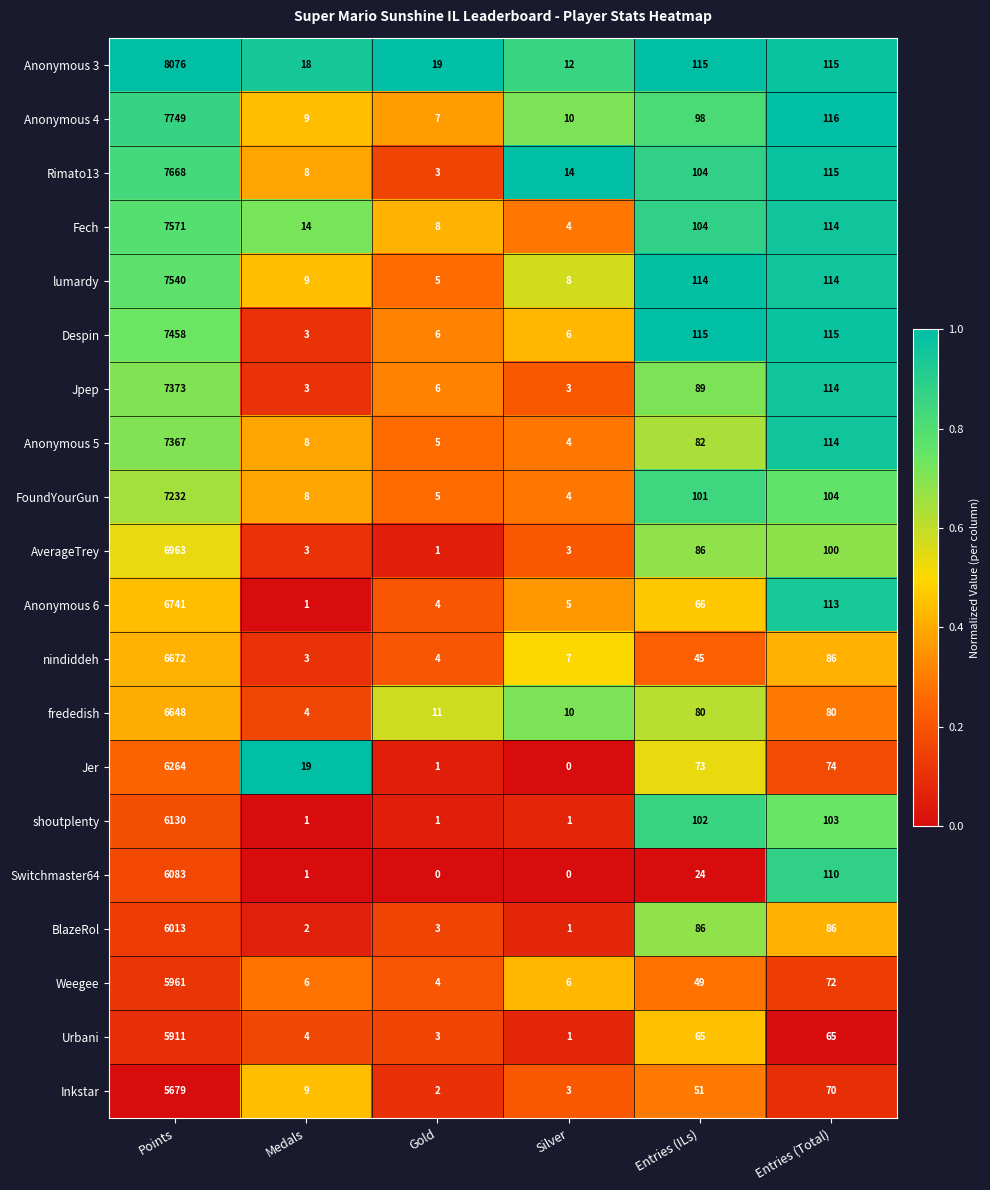

Which series has the widest spread of values?

Anonymous 3